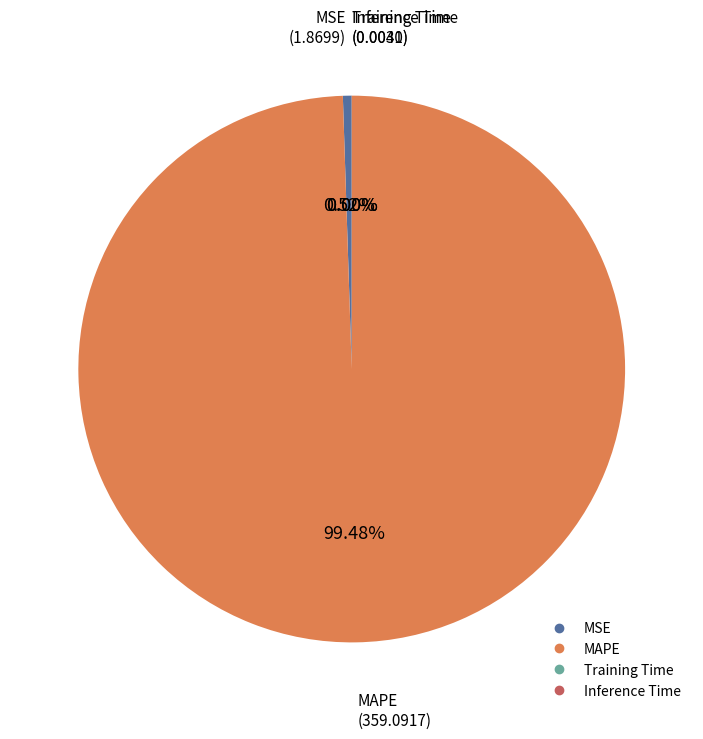

Which category accounts for the majority?

MAPE